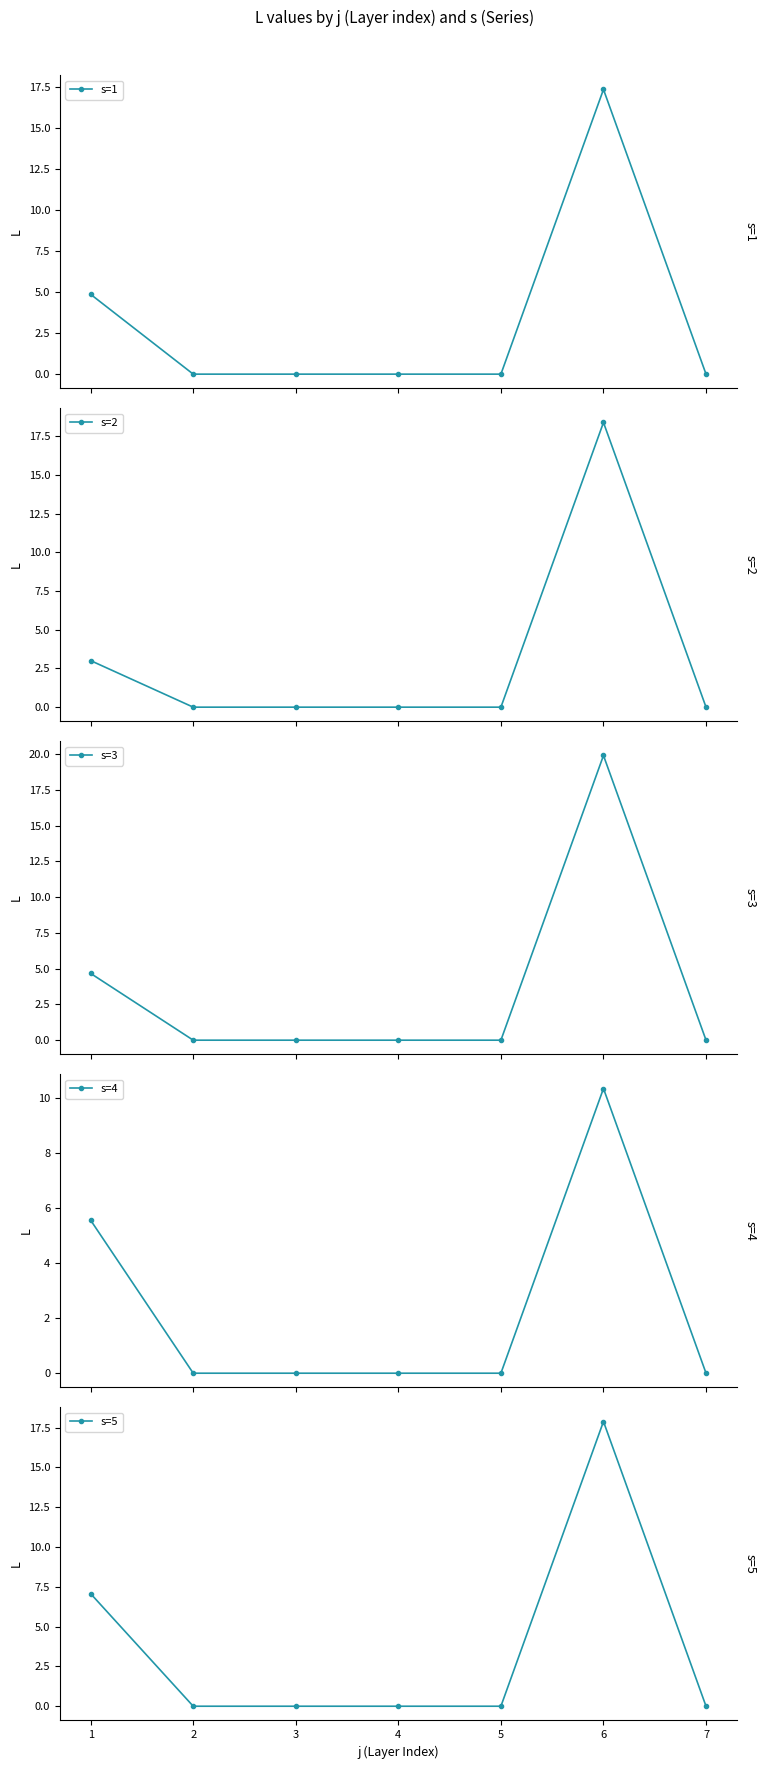

How many categories are shown in the chart?

7